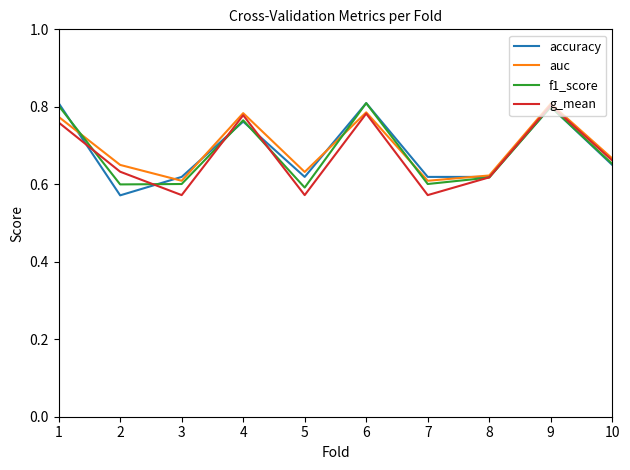

Is it true that accuracy equals 0.6 at 2?

True